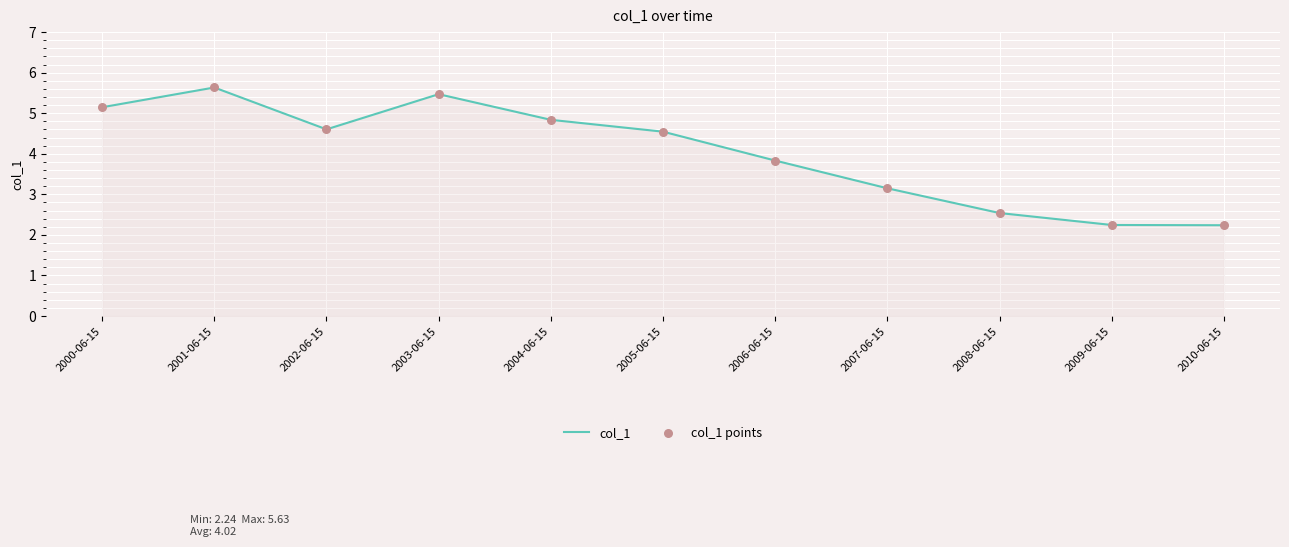

What is the maximum value shown in the chart?

5.6